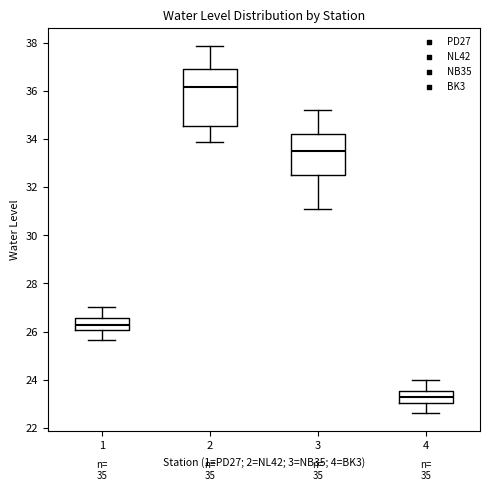

Which box's median line is the lowest?

4